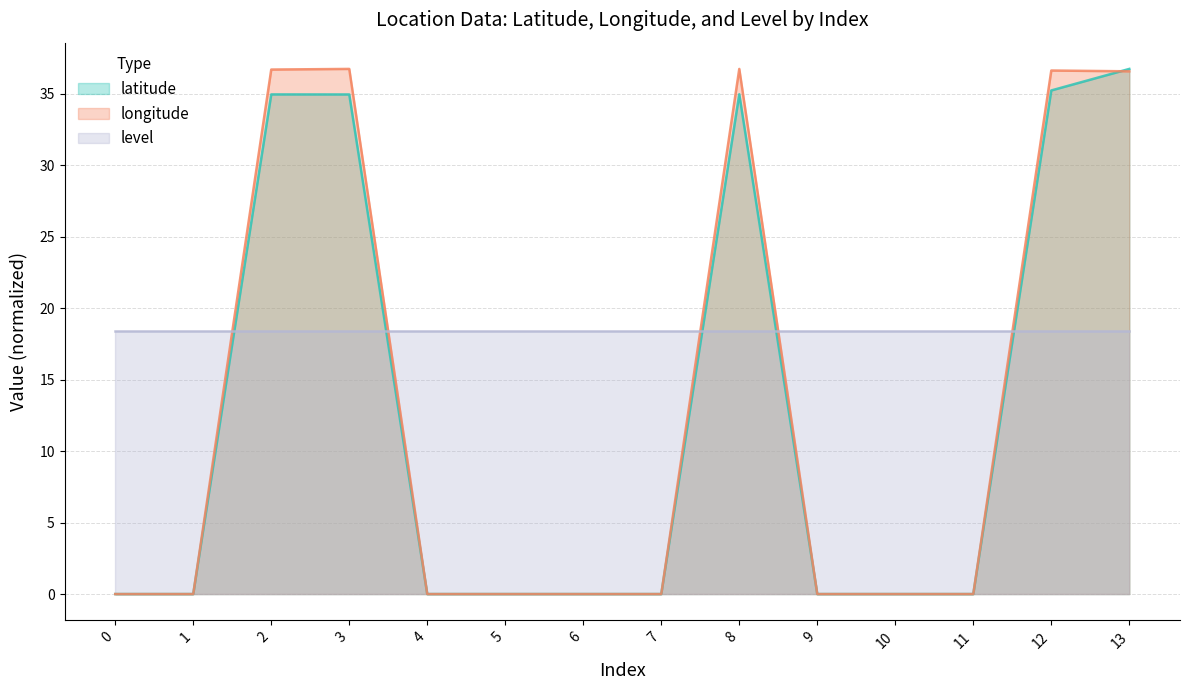

What is the sum of all latitude values?

176.9